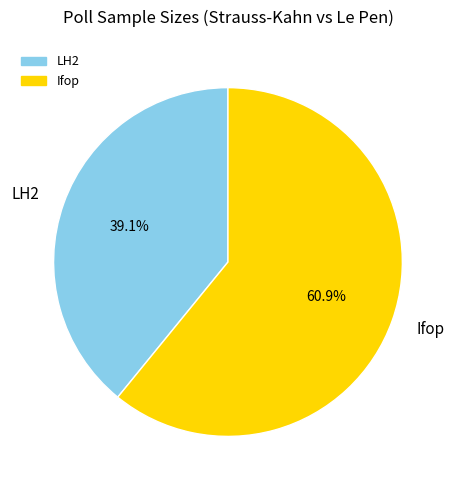

Is it true that LH2 is 39% of the pie?

True